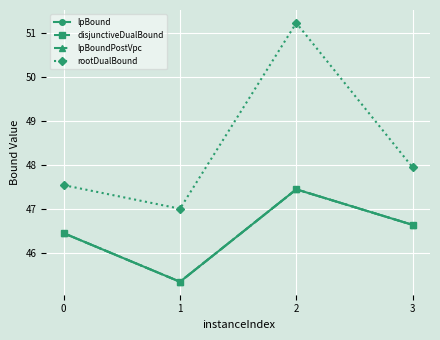

Is this an area chart (filled region under the line)?

No